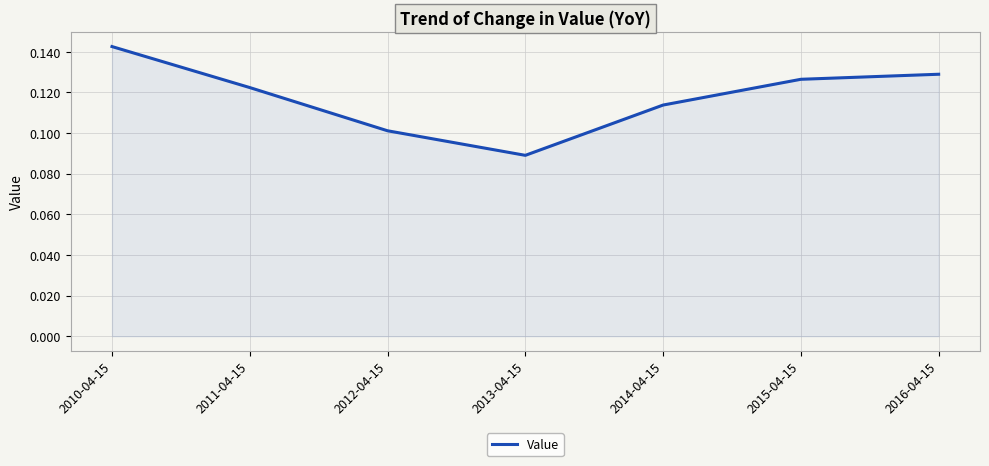

Does the chart have visible grid lines?

Yes